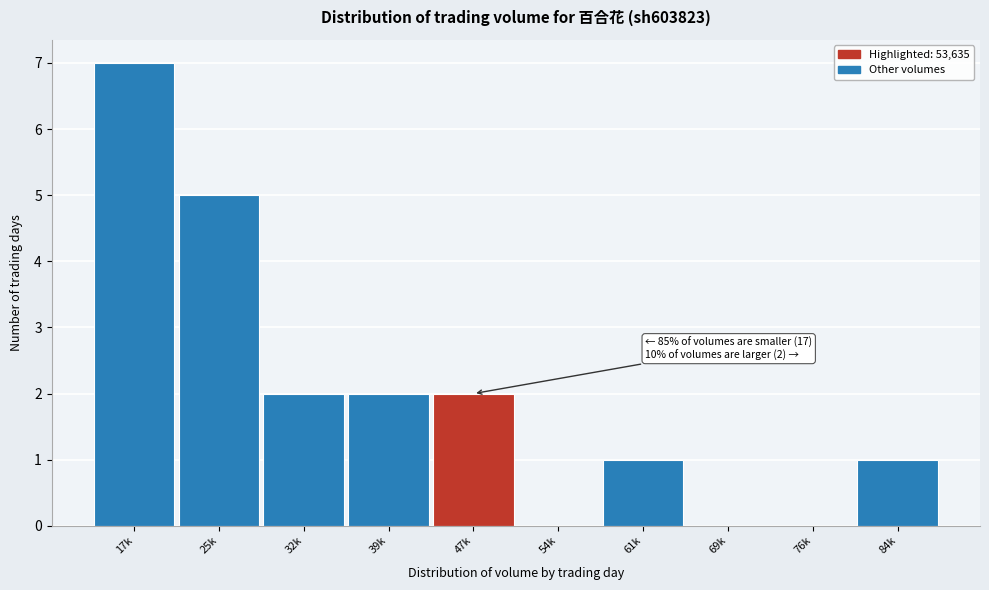

Reading right to left, extract all data points from this chart.

84k=1	76k=0	69k=0	61k=1	54k=0	47k=2	39k=2	32k=2	25k=5	17k=7